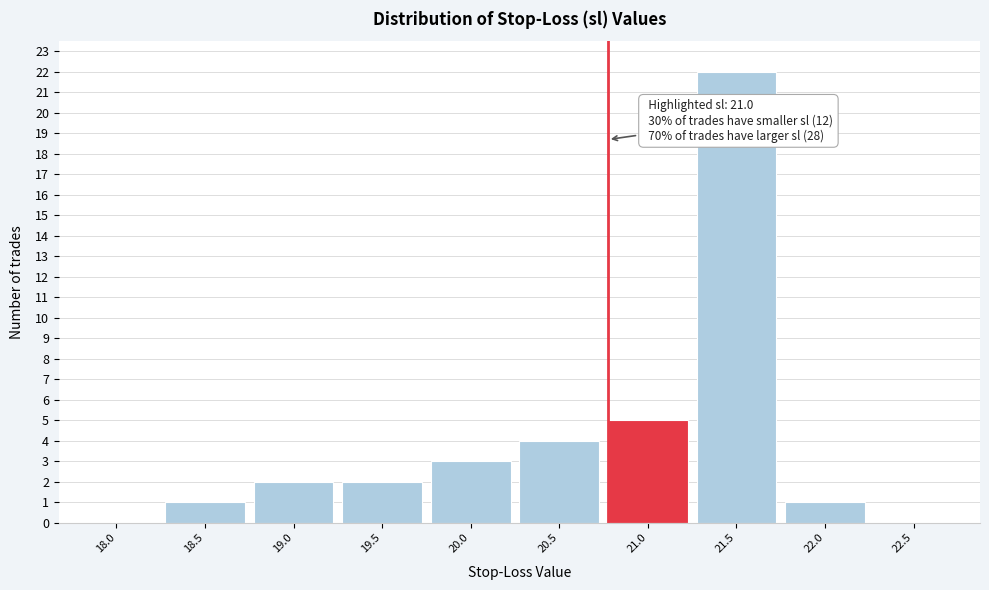

Reading right to left, transcribe all the data shown in this chart.

22.5=0	22.0=1	21.5=22	21.0=5	20.5=4	20.0=3	19.5=2	19.0=2	18.5=1	18.0=0